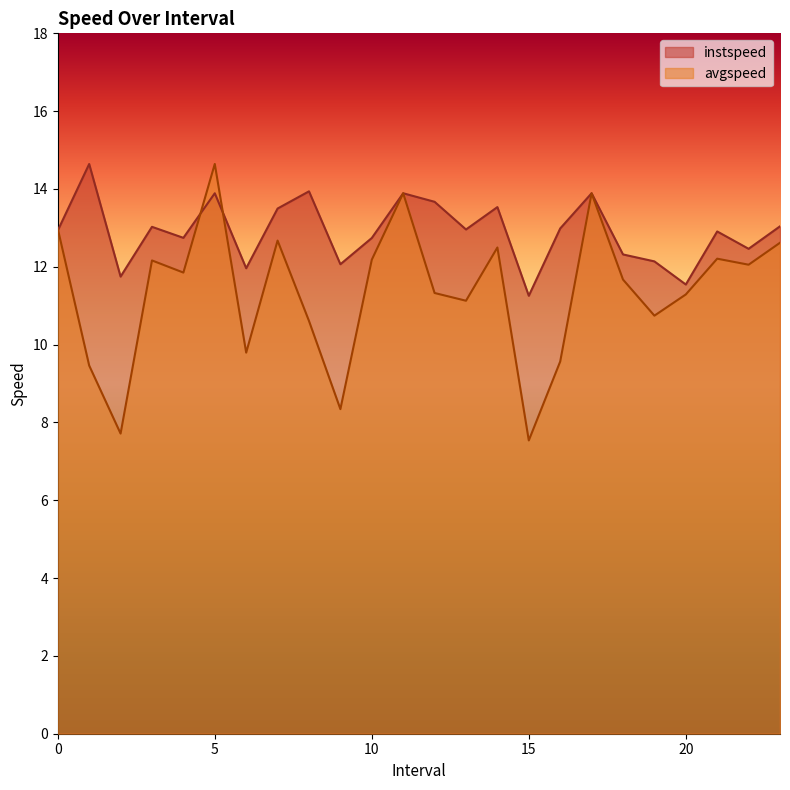

How many lines are shown in the chart?

2